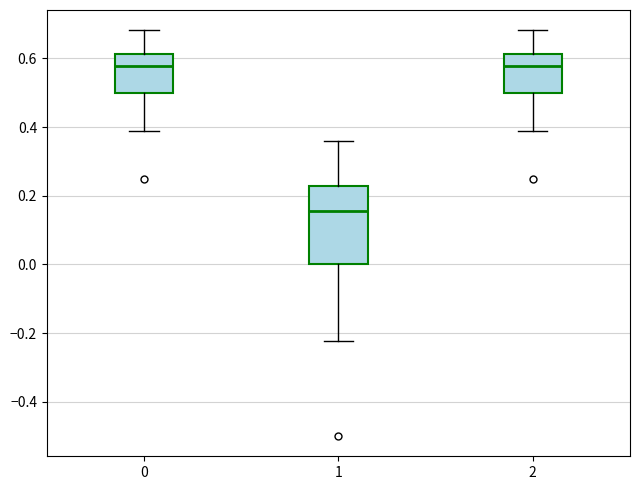

Where is the upper edge of the box at x = 0 on the y-axis? The values are not printed on the chart, so give them approximately, as read against the axis.

0.62